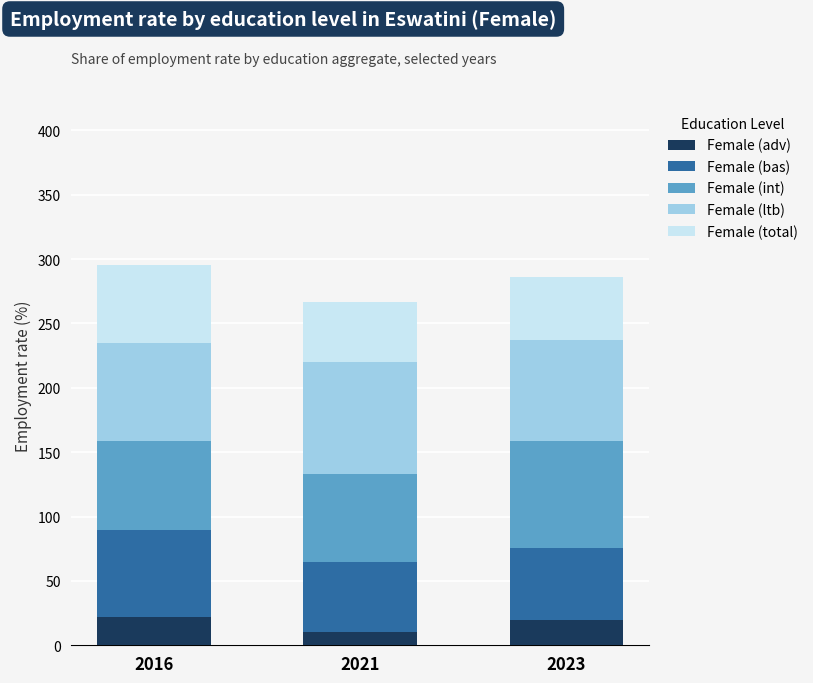

Is it true that Female (adv) equals 22.0 at 2016?

True